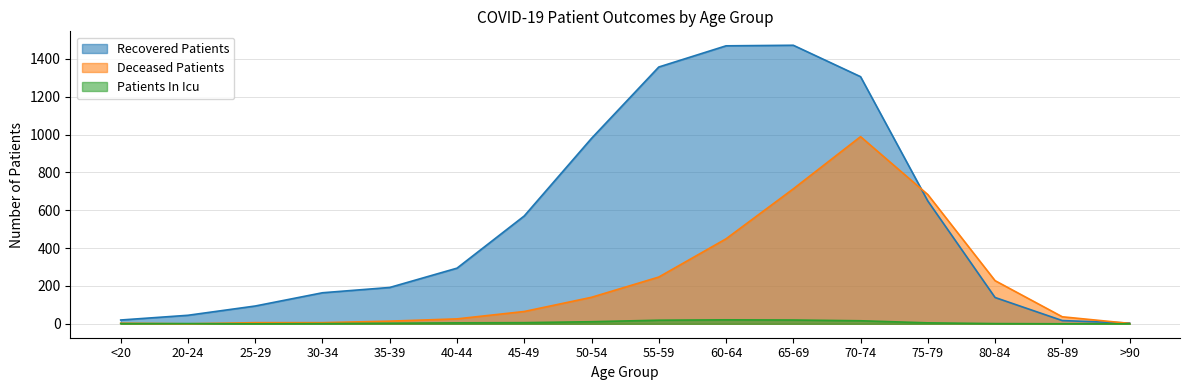

Does the chart have visible grid lines?

Yes